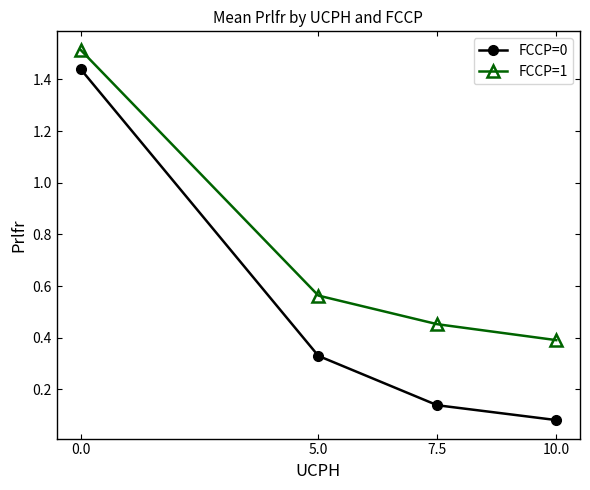

Which series has the largest range (max minus min)?

FCCP=0